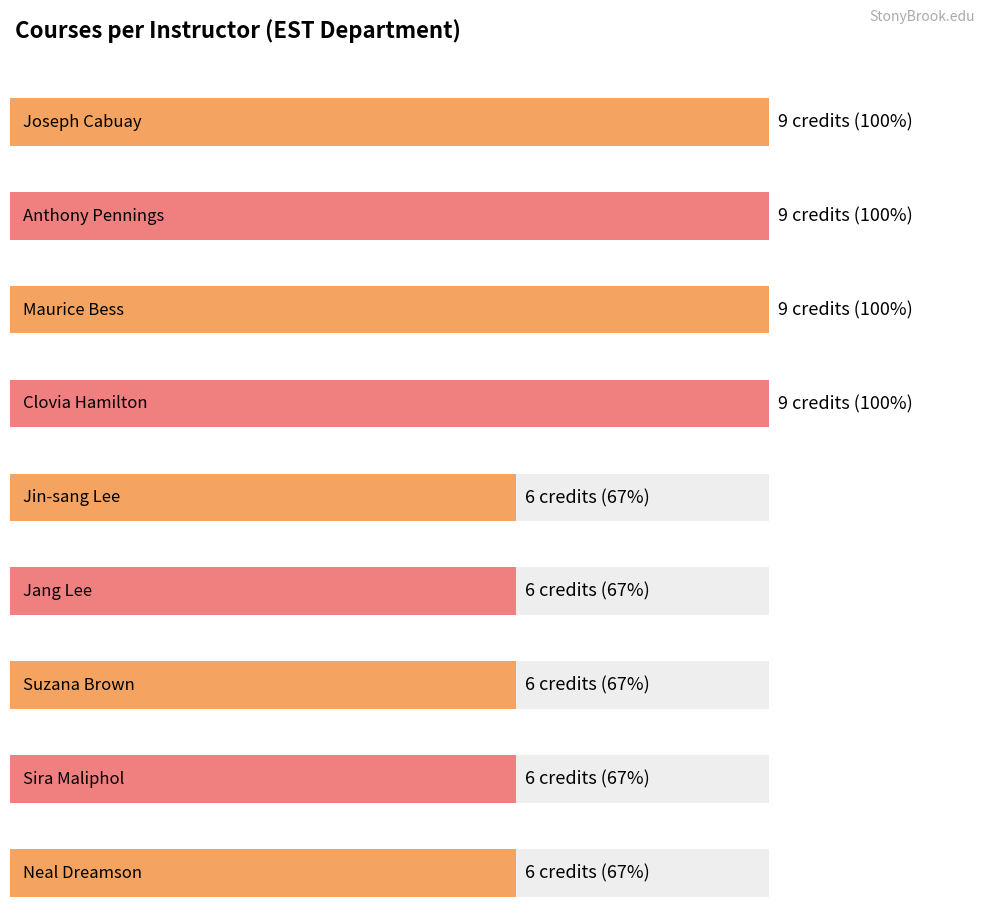

Between Neal Dreamson and Jang Lee, which is larger?

Neal Dreamson